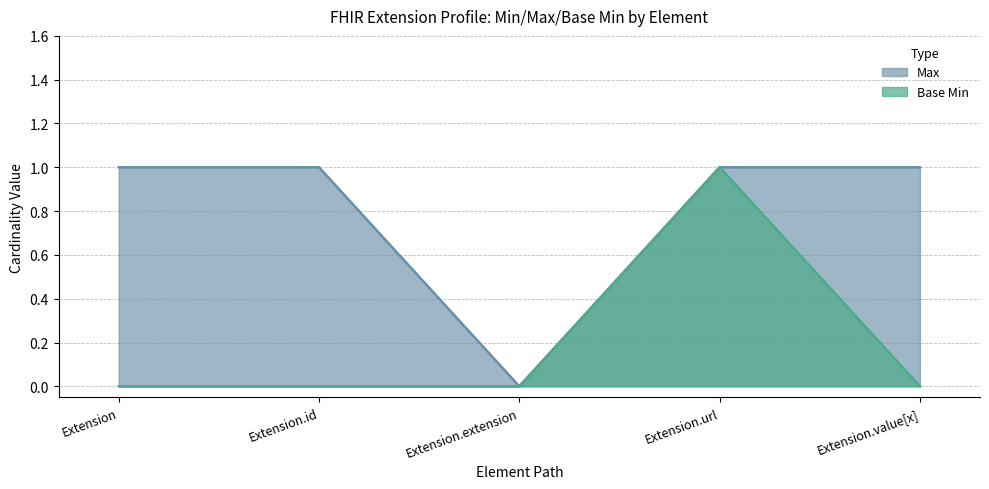

What is the average value of the Max series?

1